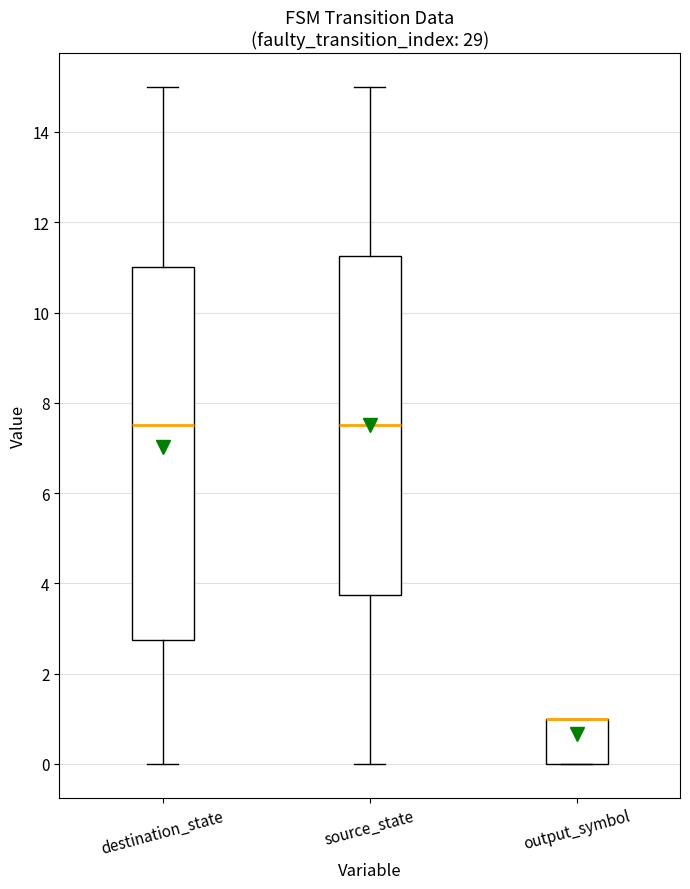

Reading left to right, transcribe this box plot: for each box, give where its median line is, the range the box spans, and where its two whiskers end, as read against the y-axis. The values are not printed on the chart, so give them approximately, as read against the axis.

destination_state: median 7.6, box 2.8 to 11.0, whiskers 0.0 to 15.0
source_state: median 7.6, box 3.8 to 11.2, whiskers 0.0 to 15.0
output_symbol: median 1.0 (drawn on the box's upper edge), box 0.0 to 1.0, whiskers 0.0 to 1.0